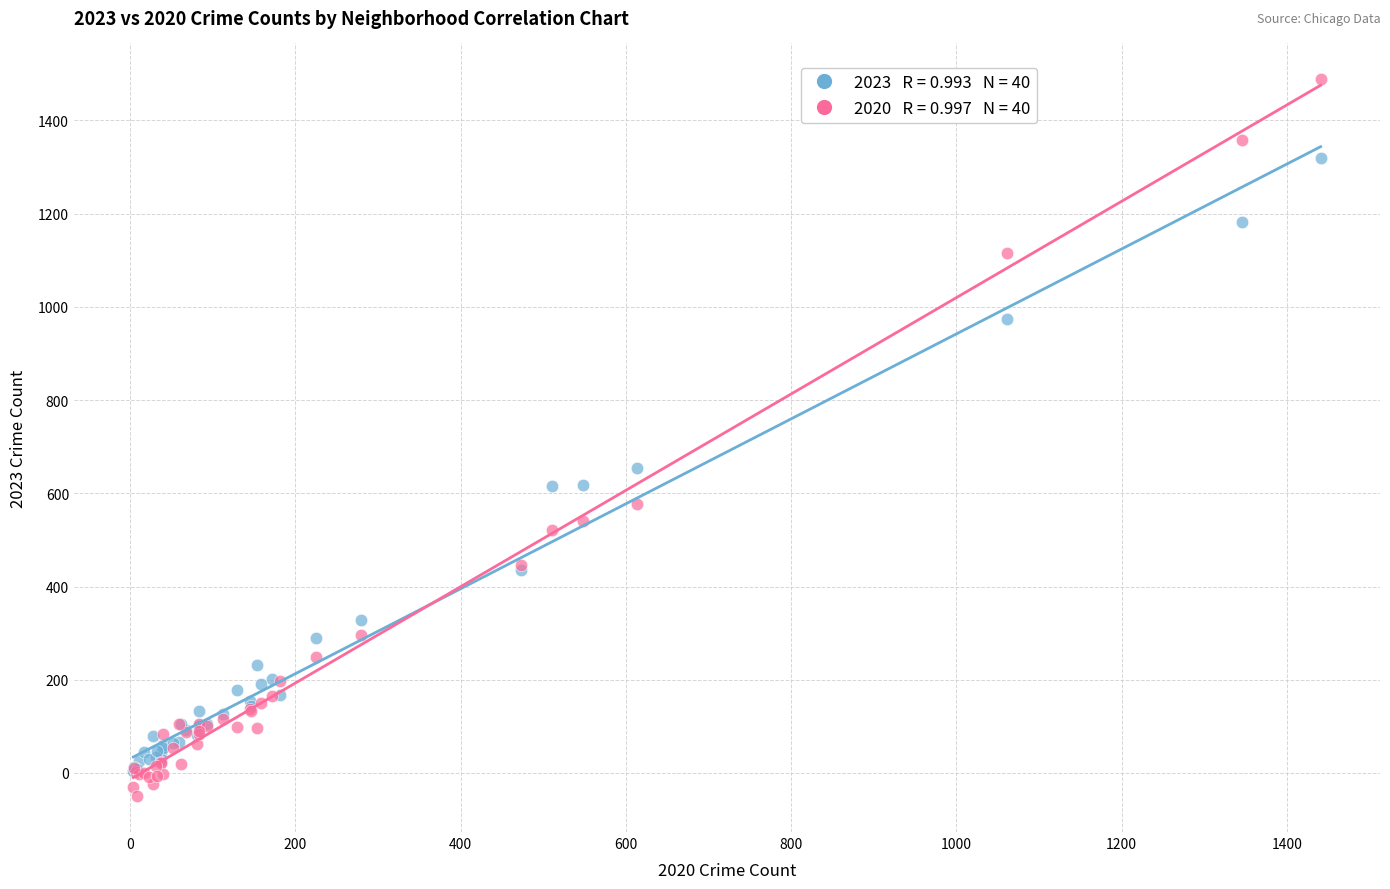

Across all series, what Y value is closest to 719?

655.0